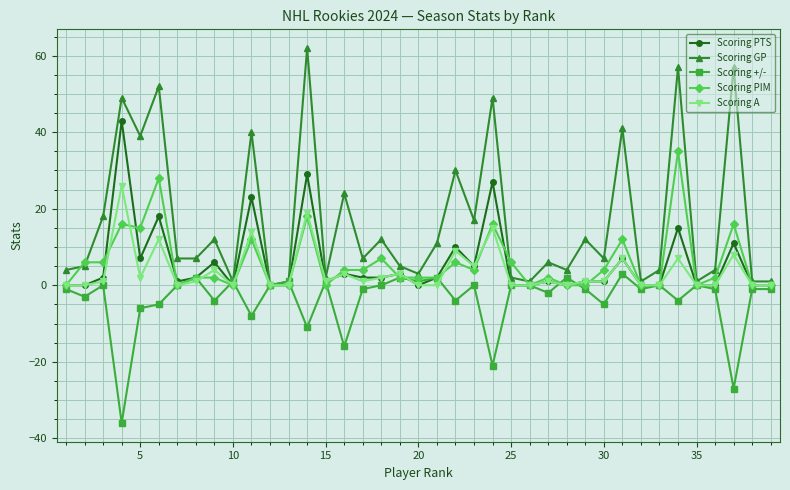

What are all the series names shown in the legend?

Scoring PTS, Scoring GP, Scoring +/-, Scoring PIM, Scoring A